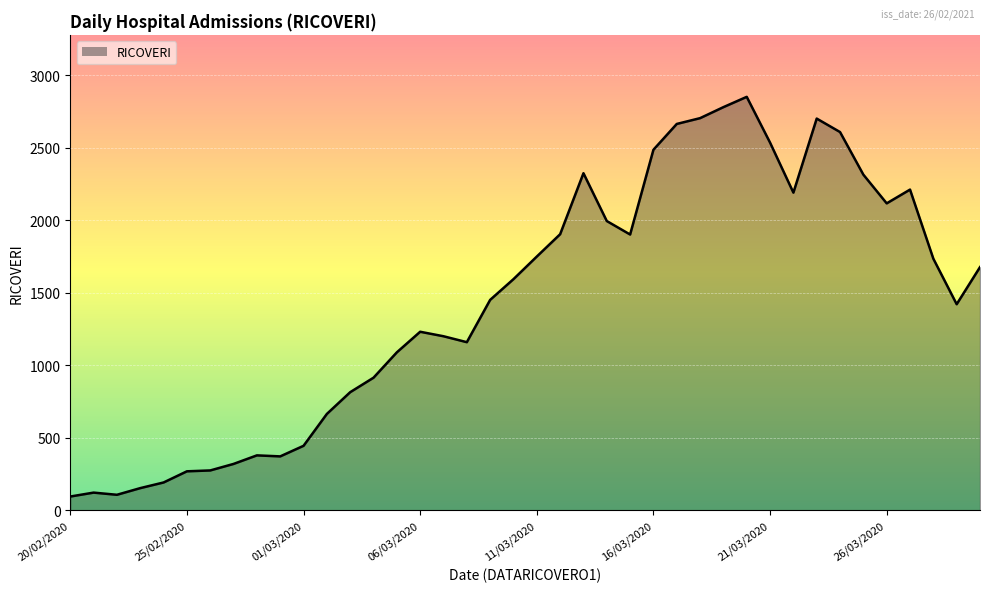

What is the greatest value displayed?

2852